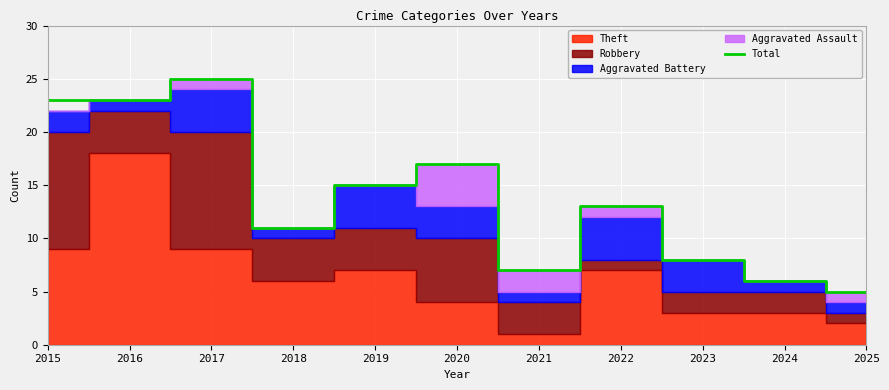

Rank the categories by value from lowest to highest.

2025, 2024, 2021, 2023, 2018, 2022, 2019, 2020, 2015, 2016, 2017